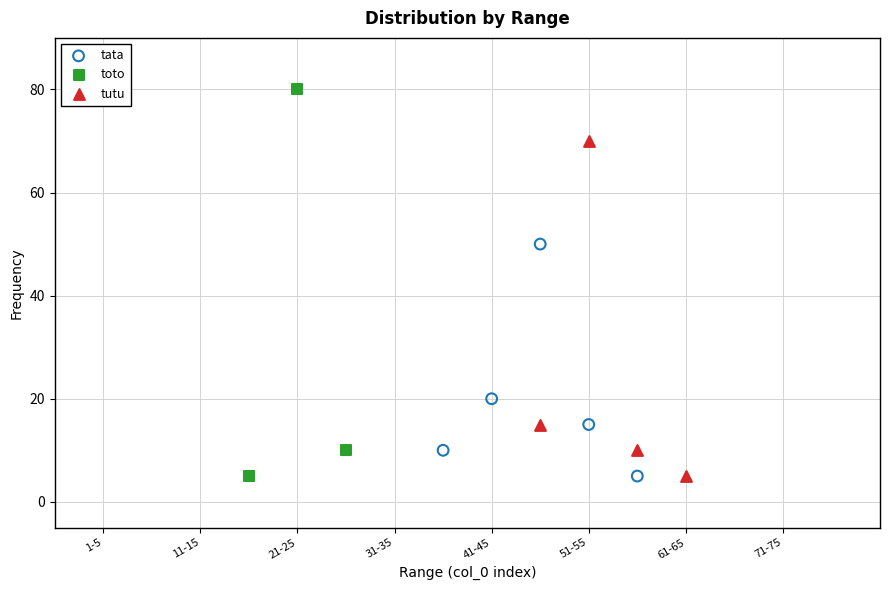

Which series has the largest Y range (max minus min)?

toto